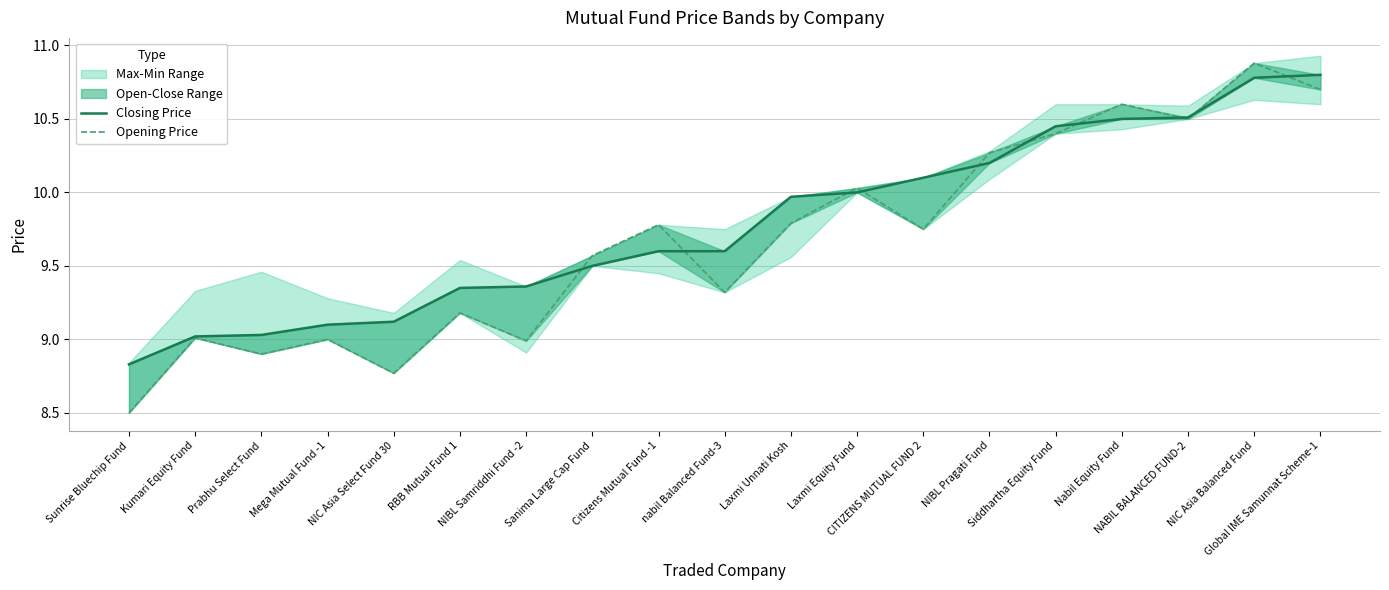

How many intersections are there between Closing Price and Opening Price?

10